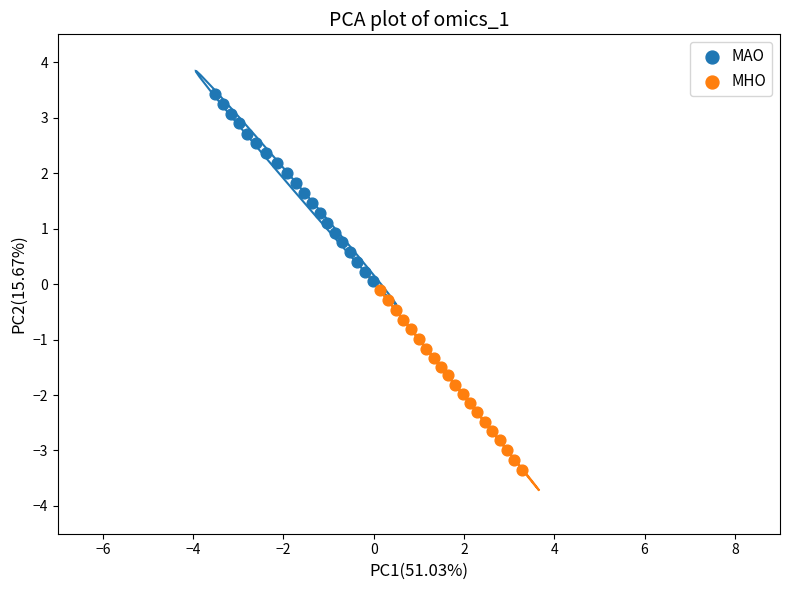

Which series has the widest spread of Y values?

MAO